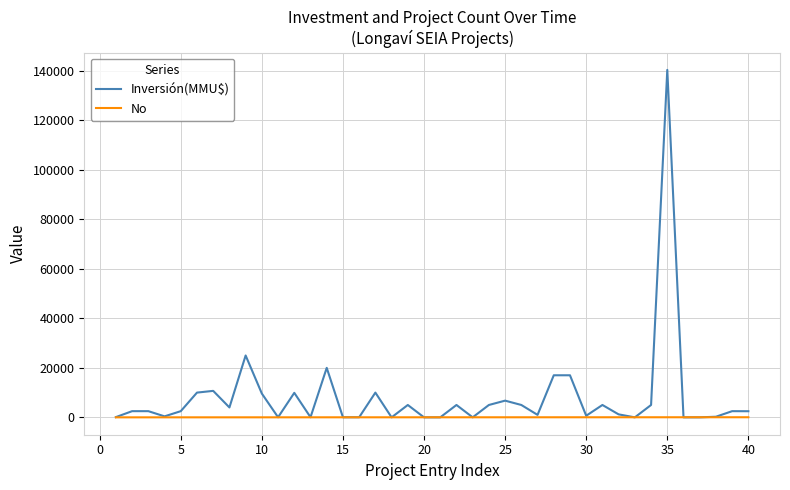

List the series in order of their overall mean, lowest first.

No, Inversión(MMU$)